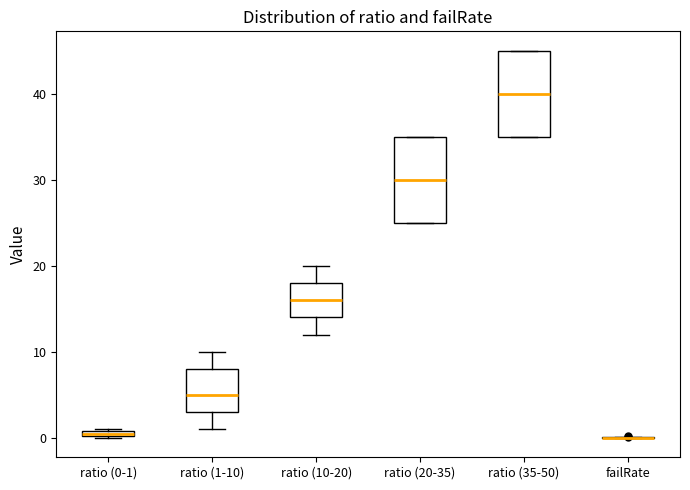

Where does the upper whisker of the box for ratio (1-10) end on the y-axis? The values are not printed on the chart, so give them approximately, as read against the axis.

10